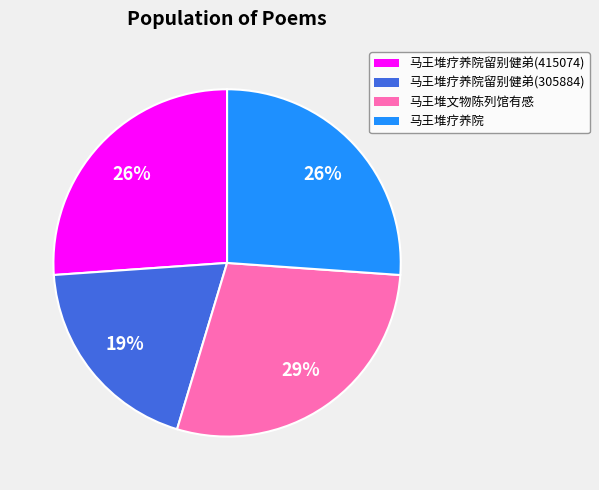

Between 马王堆疗养院 and 马王堆文物陈列馆有感, which is larger?

马王堆文物陈列馆有感